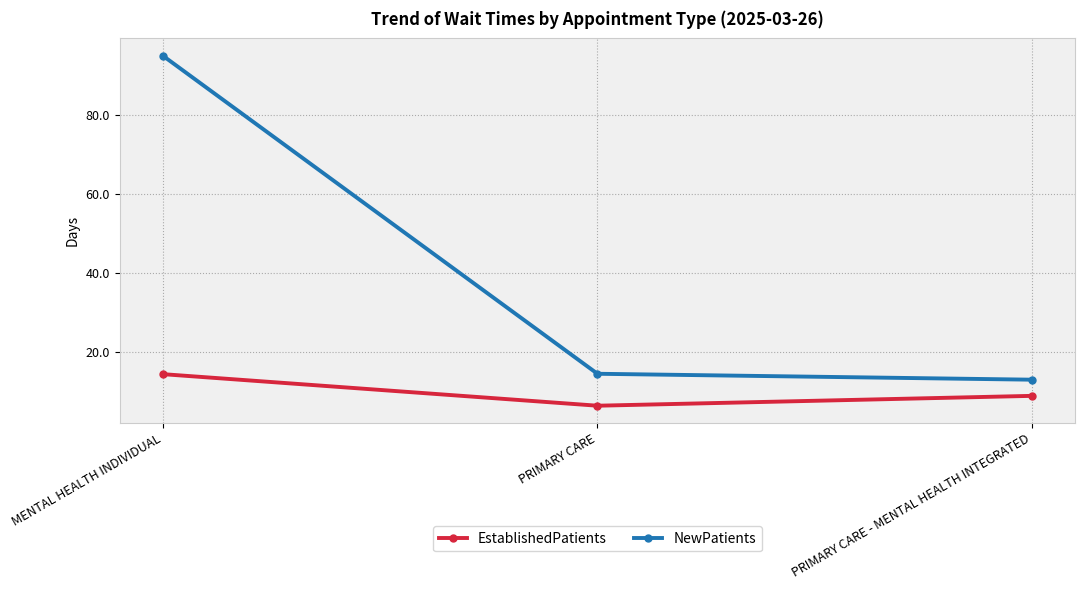

What is the difference between the highest and lowest values at PRIMARY CARE?

8.1